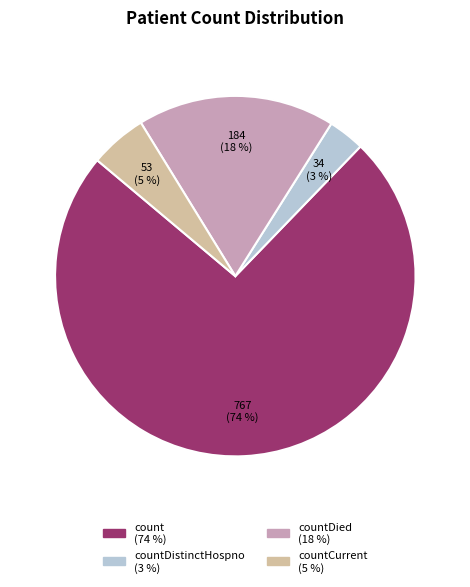

To the nearest percent, what is the average slice percentage?

25%